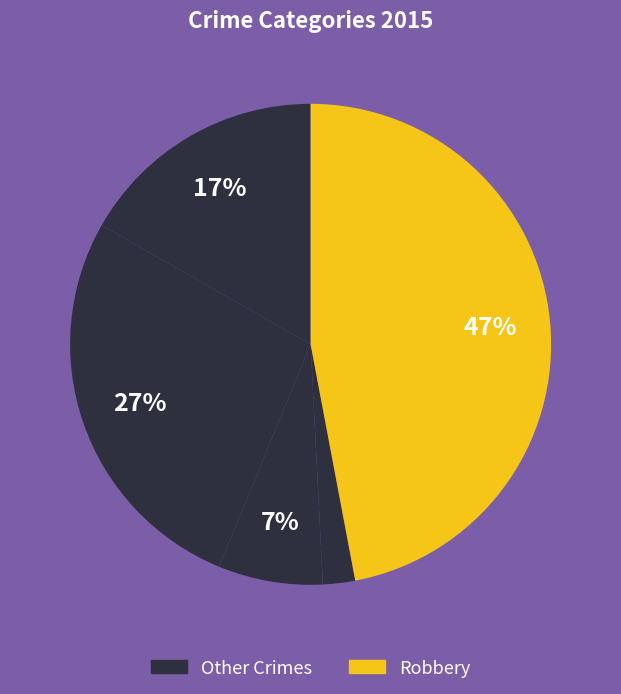

How many slices are in this pie chart?

5